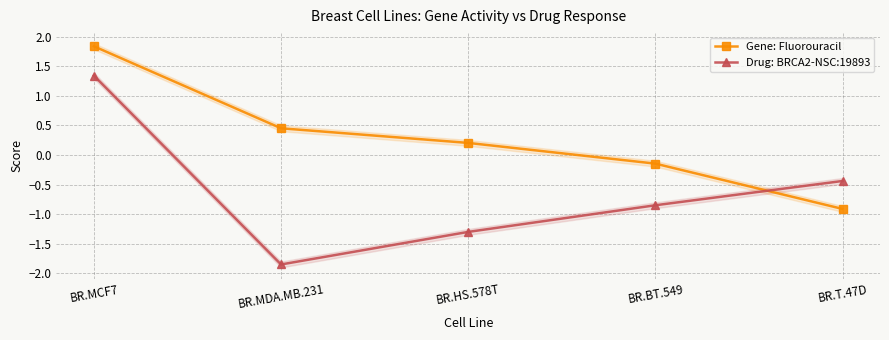

How many data points in Drug: BRCA2-NSC:19893 are above 0?

1